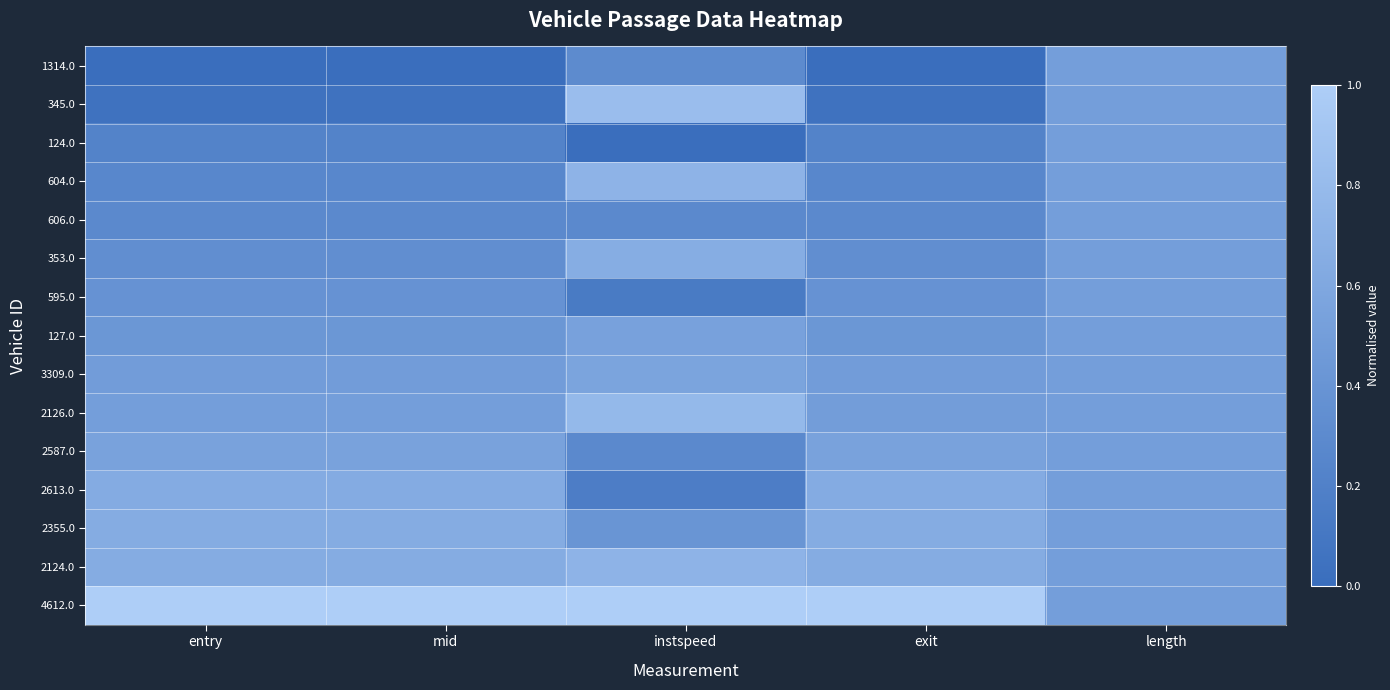

Reading left to right, what are all the values shown in this chart?

1314.0: entry=0.0	mid=0.0	instspeed=0.3	exit=0.0	length=0.5
345.0: entry=0.0	mid=0.0	instspeed=0.8	exit=0.0	length=0.5
124.0: entry=0.2	mid=0.2	instspeed=0.0	exit=0.2	length=0.5
604.0: entry=0.3	mid=0.3	instspeed=0.7	exit=0.3	length=0.5
606.0: entry=0.3	mid=0.3	instspeed=0.3	exit=0.3	length=0.5
353.0: entry=0.3	mid=0.3	instspeed=0.7	exit=0.3	length=0.5
595.0: entry=0.4	mid=0.4	instspeed=0.1	exit=0.4	length=0.5
127.0: entry=0.4	mid=0.4	instspeed=0.5	exit=0.4	length=0.5
3309.0: entry=0.5	mid=0.5	instspeed=0.6	exit=0.5	length=0.5
2126.0: entry=0.5	mid=0.5	instspeed=0.8	exit=0.5	length=0.5
2587.0: entry=0.5	mid=0.5	instspeed=0.3	exit=0.5	length=0.5
2613.0: entry=0.6	mid=0.6	instspeed=0.2	exit=0.6	length=0.5
2355.0: entry=0.6	mid=0.6	instspeed=0.4	exit=0.6	length=0.5
2124.0: entry=0.6	mid=0.6	instspeed=0.7	exit=0.6	length=0.5
4612.0: entry=1.0	mid=1.0	instspeed=1.0	exit=1.0	length=0.5